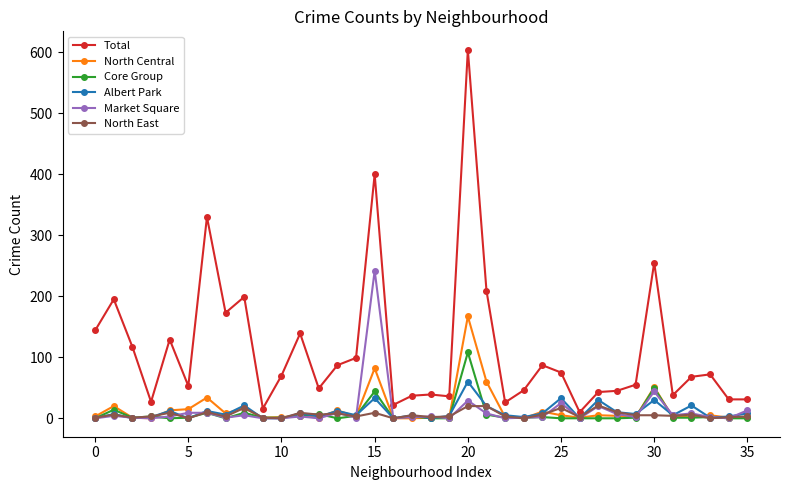

List the series in order of their peak value, highest first.

Total, Market Square, North Central, Core Group, Albert Park, North East